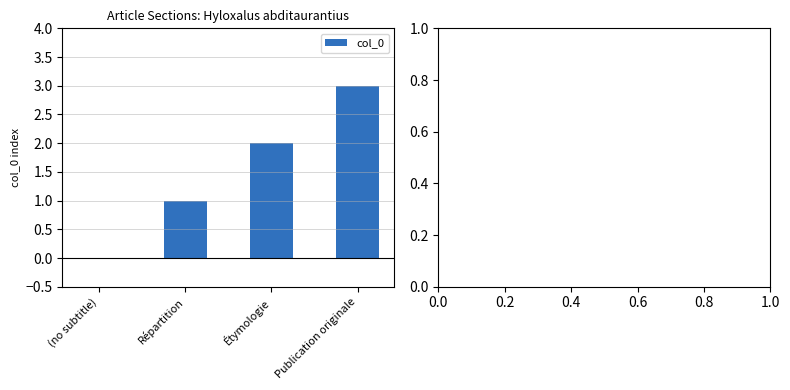

Reading right to left, transcribe all the data shown in this chart.

Publication originale=3	Étymologie=2	Répartition=1	(no subtitle)=0